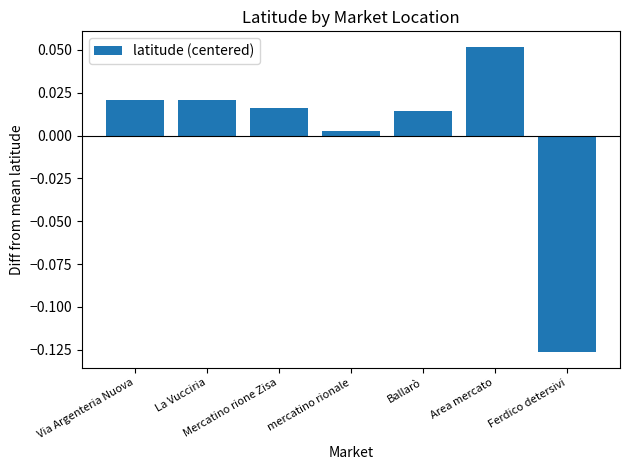

Where does the data first go above 0?

Via Argenteria Nuova